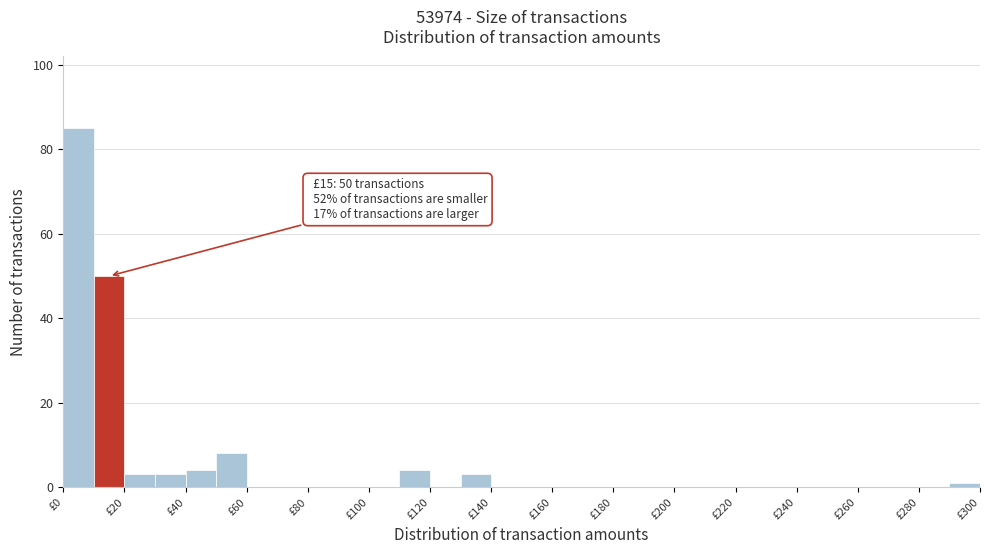

Over which range of the x-axis is the bar tallest?

0 to 10